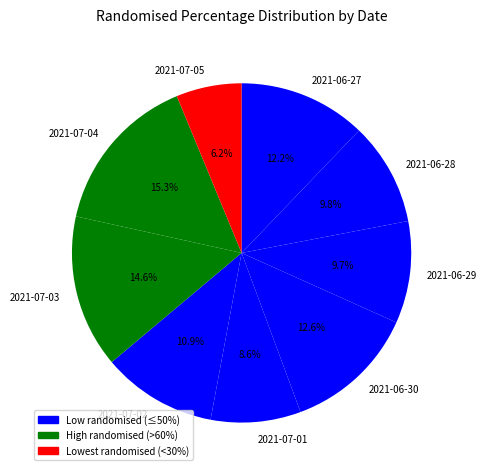

Does 2021-07-05 account for over 50% of the chart?

No